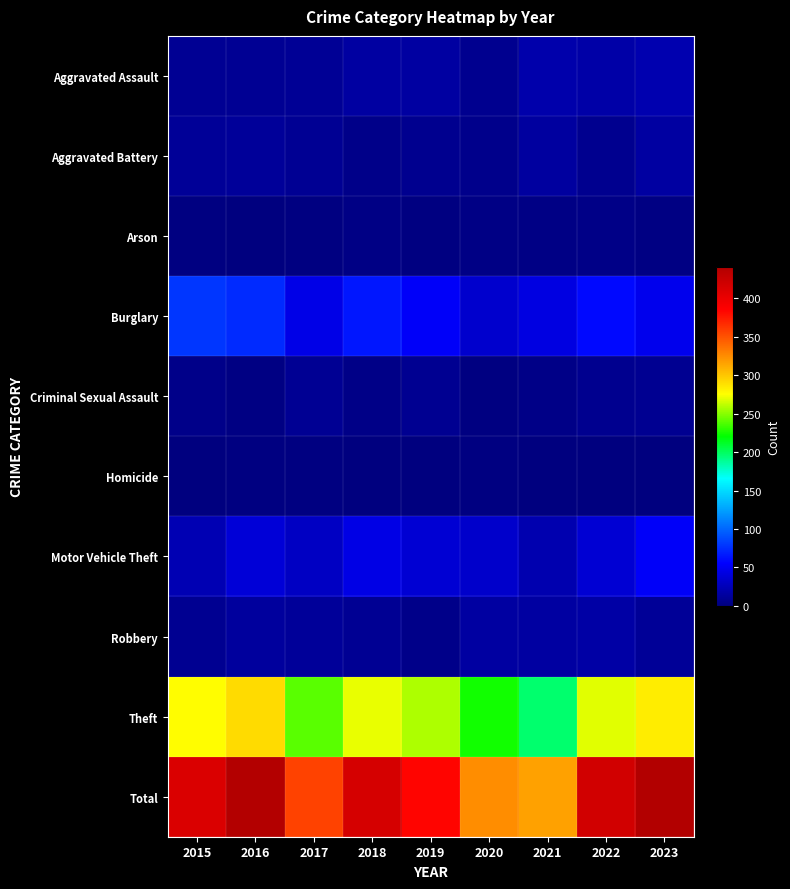

Between 2017 and 2019, which series saw the biggest shift?

Total